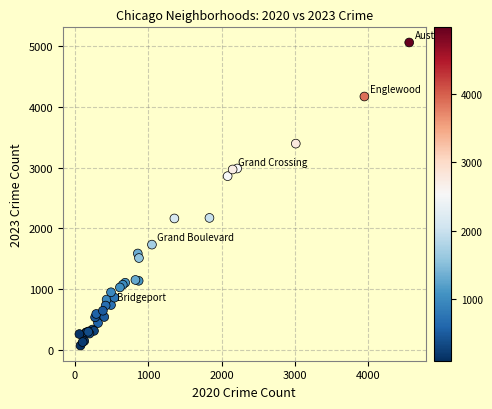

What Y value in the scatter plot is closest to 2567?

2862